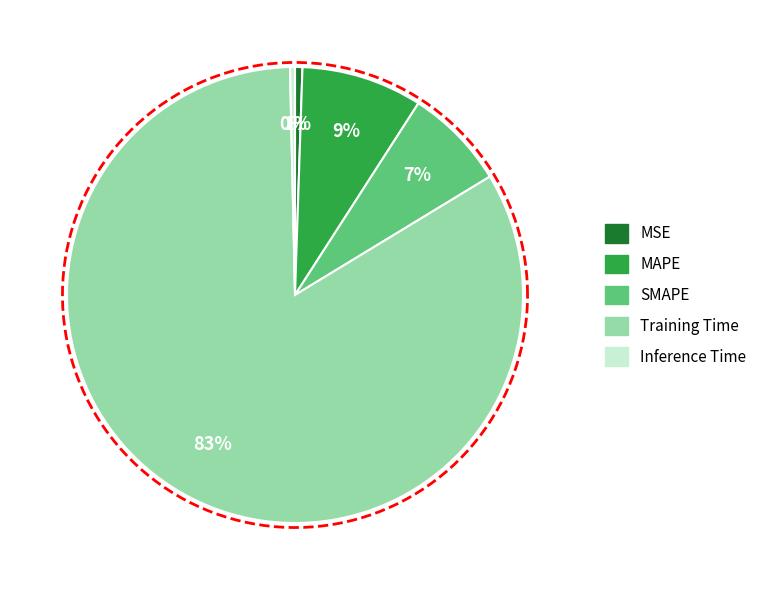

True or false: Inference Time accounts for 0% of the total.

True